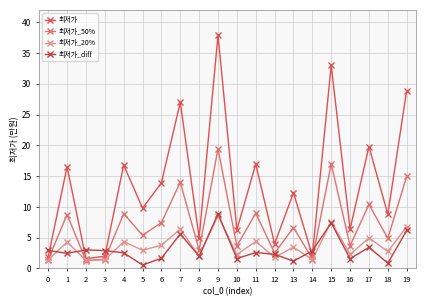

Reading left to right, transcribe all the data shown in this chart.

최저가: 0=1.9	1=16.5	2=1.6	3=2.0	4=16.8	5=9.8	6=13.9	7=27.0	8=5.0	9=37.9	10=6.3	11=17.0	12=4.0	13=12.3	14=2.1	15=33.0	16=6.4	17=19.8	18=8.8	19=28.9
최저가_50%: 0=1.4	1=8.8	2=1.3	3=1.5	4=8.9	5=5.4	6=7.5	7=14.0	8=3.0	9=19.4	10=3.6	11=9.0	12=2.5	13=6.7	14=1.6	15=17.0	16=3.7	17=10.4	18=4.9	19=14.9
최저가_20%: 0=1.4	1=4.3	2=1.3	3=1.4	4=4.4	5=3.0	6=3.8	7=6.4	8=2.0	9=8.6	10=2.3	11=4.4	12=1.8	13=3.5	14=1.4	15=7.6	16=2.3	17=5.0	18=2.8	19=6.8
최저가_diff: 0=2.9	1=2.5	2=3.0	3=2.9	4=2.5	5=0.6	6=1.7	7=5.6	8=2.0	9=8.9	10=1.6	11=2.6	12=2.3	13=1.2	14=2.9	15=7.4	16=1.6	17=3.4	18=0.9	19=6.2